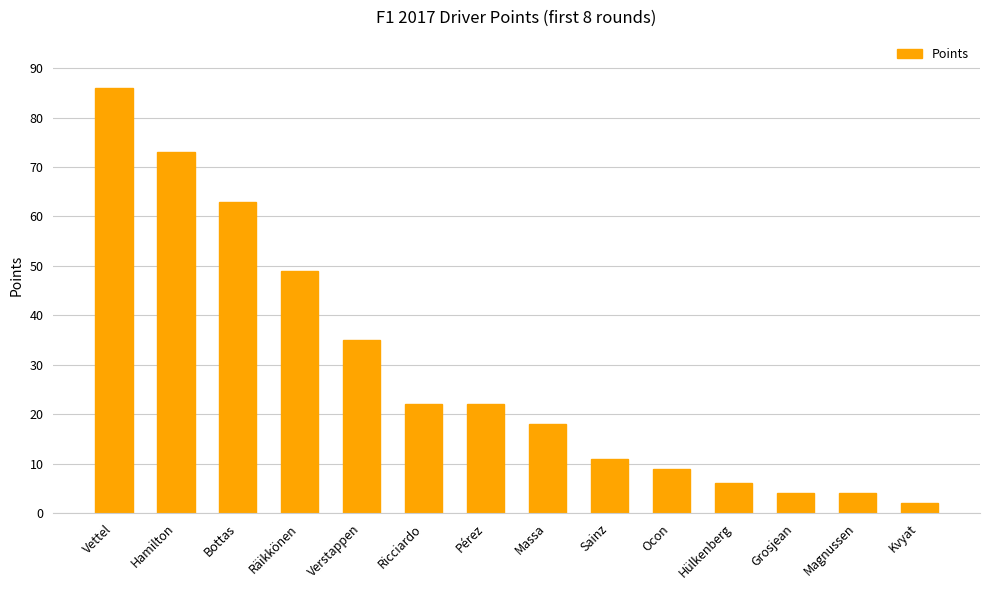

Is it true that the value at Grosjean is 4?

True